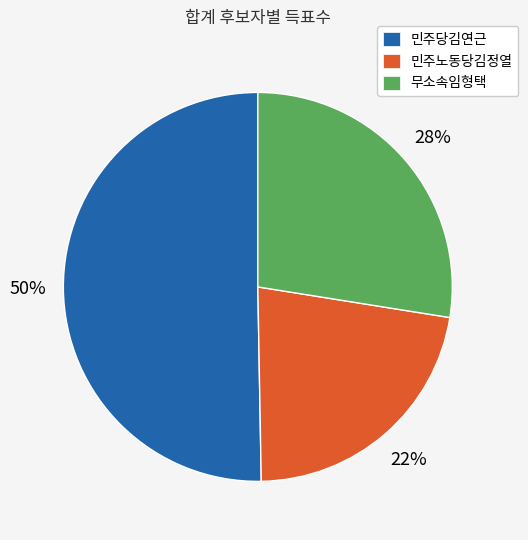

Is it true that 무소속임형택 is 37% of the pie?

False